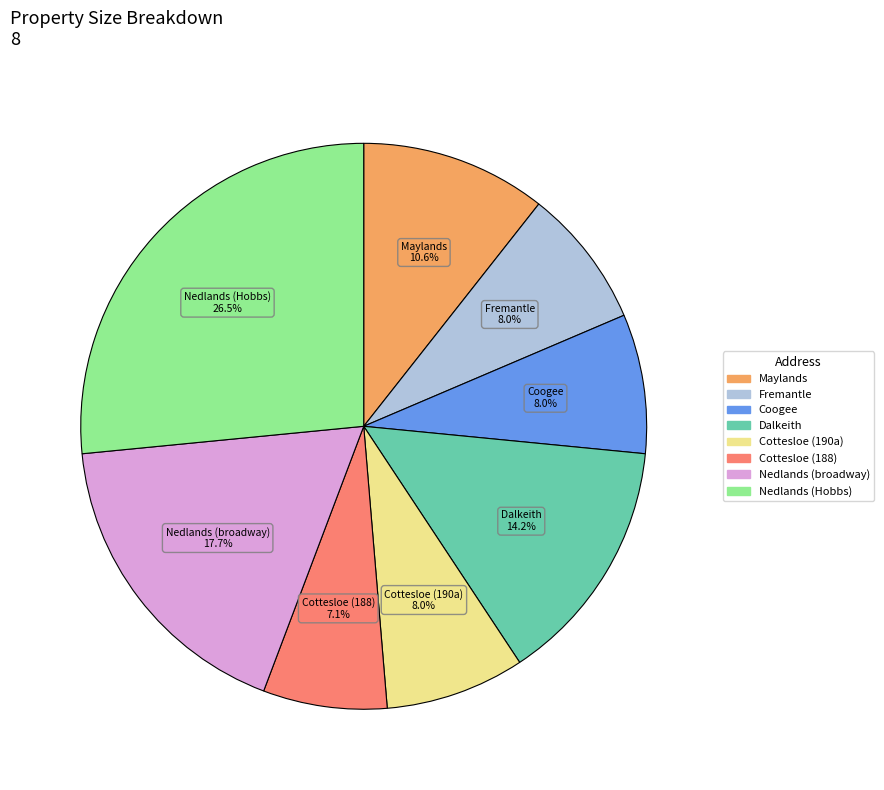

Is there a majority slice in this chart?

No